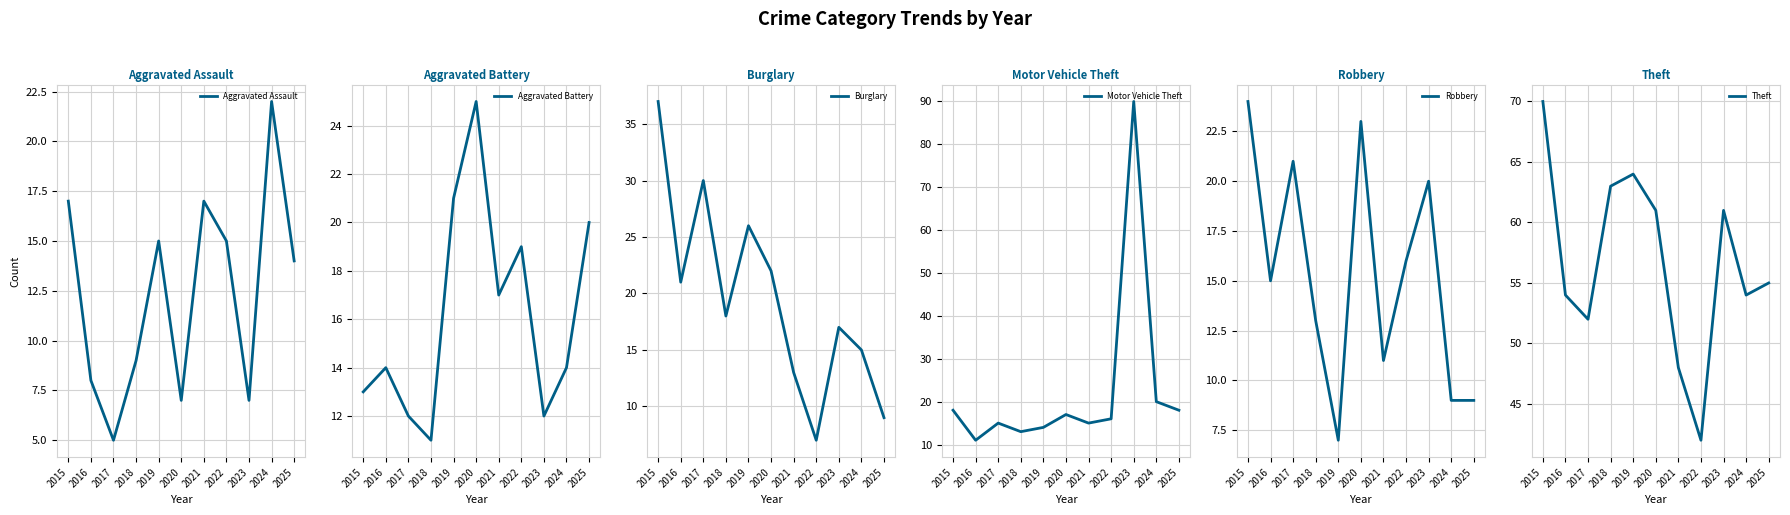

How many series are shown in this chart?

6